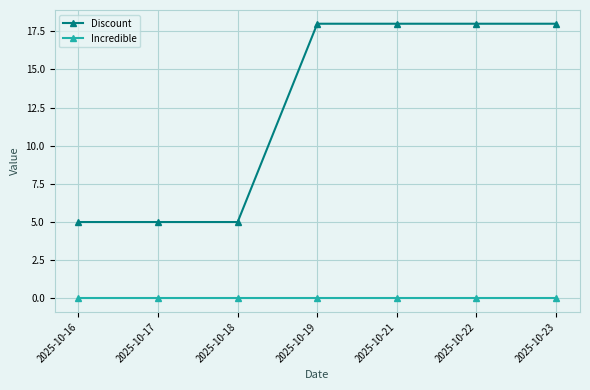

Rank the series at 2025-10-19 from highest to lowest value.

Discount, Incredible